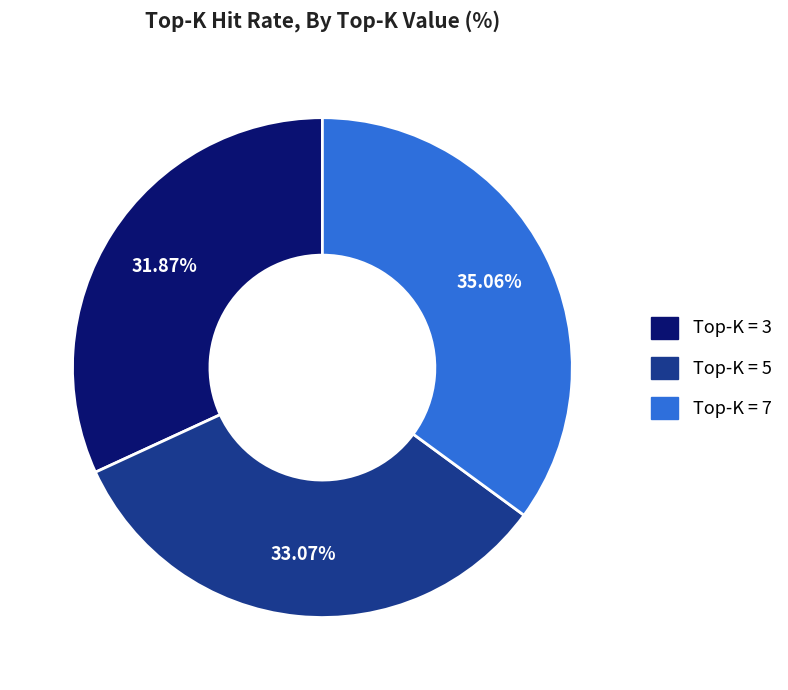

Is there any slice that represents more than half of the pie?

No